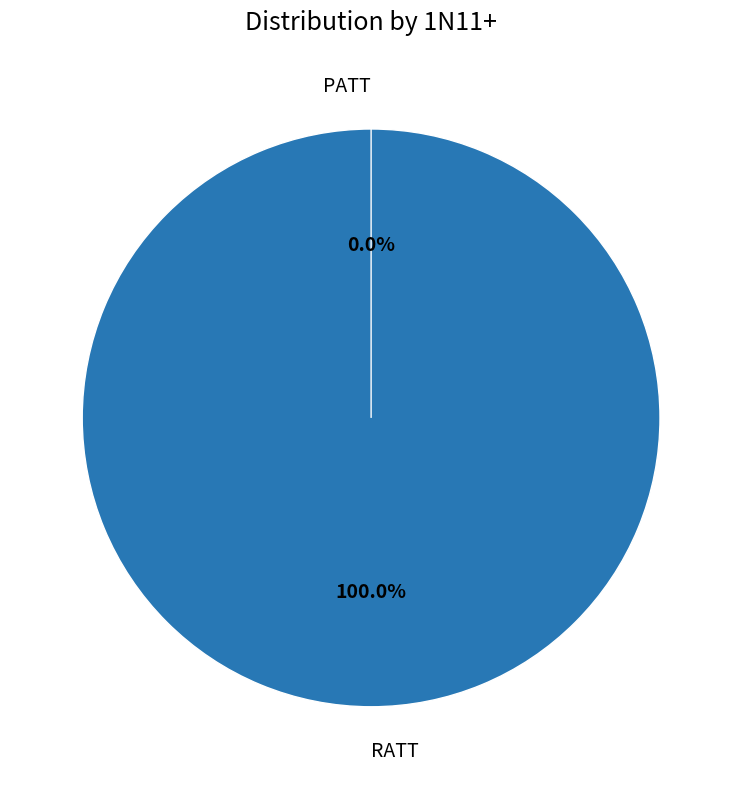

To the nearest percent, what is the combined percentage of PATT and RATT?

100%